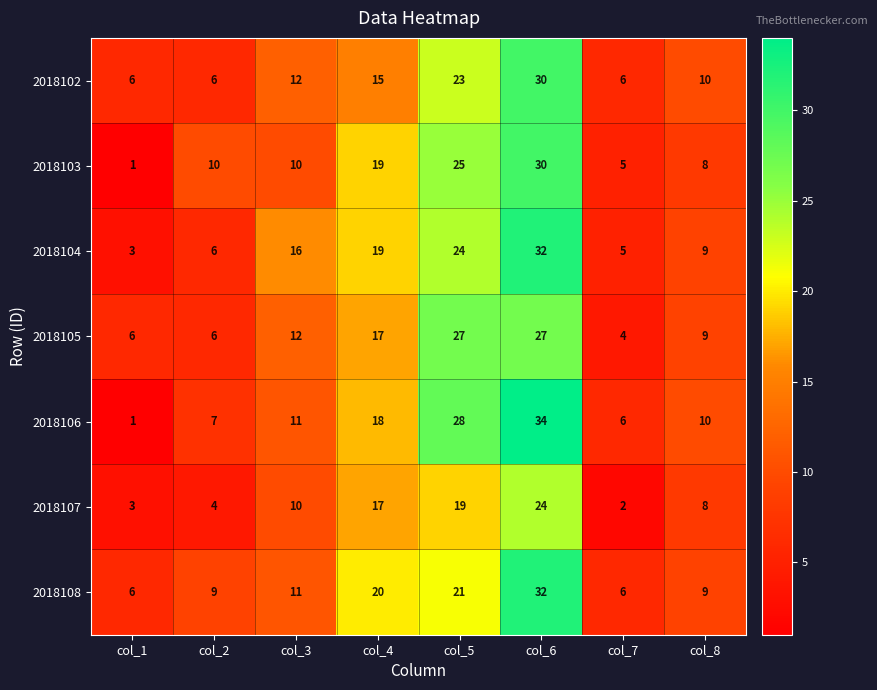

How many data points in 2018108 are less than 11?

4